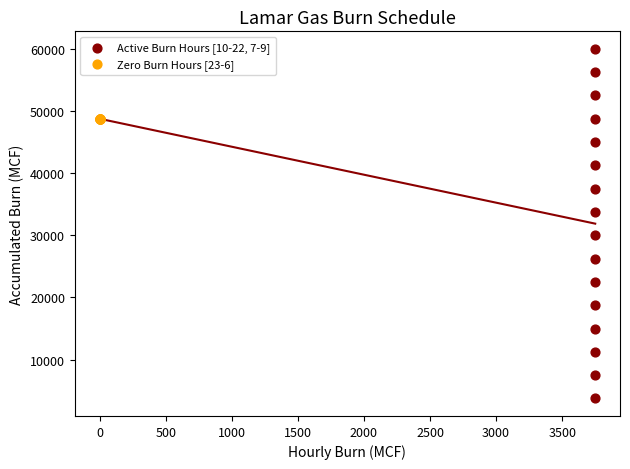

Which series contains the lowest Y value?

Active Burn Hours [10-22, 7-9]